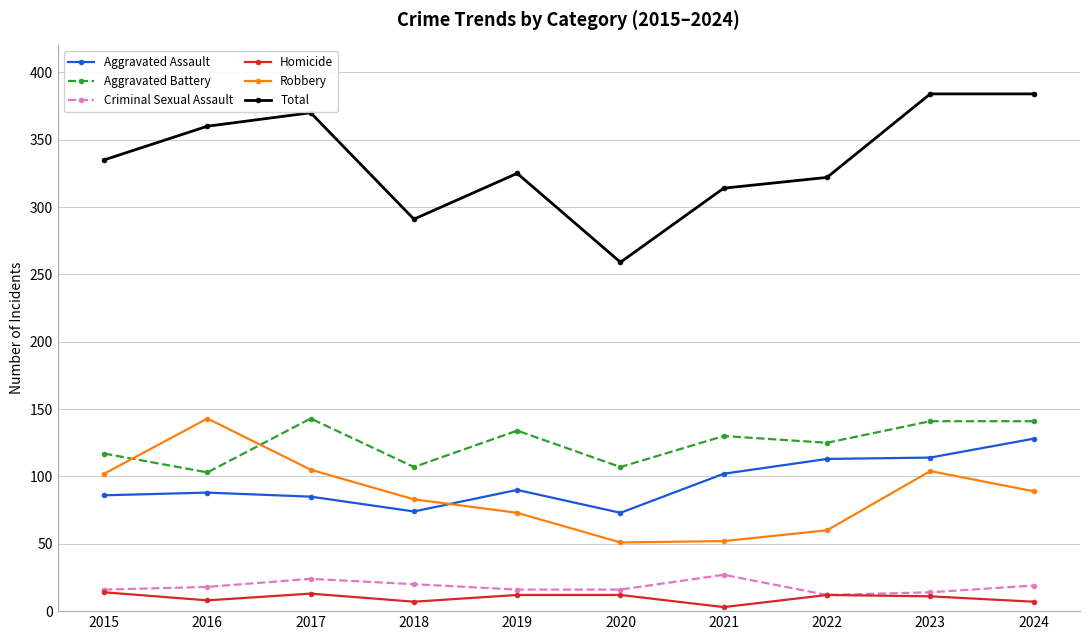

What is the value of the Homicide point at the 2nd from the left?

8